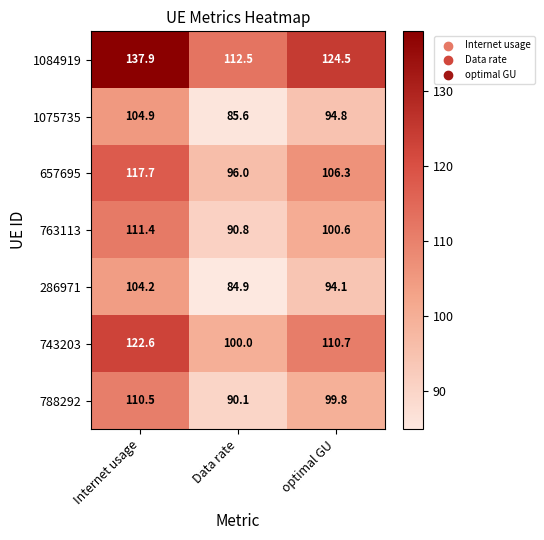

Between Internet usage and Data rate, which series saw the biggest shift?

1084919